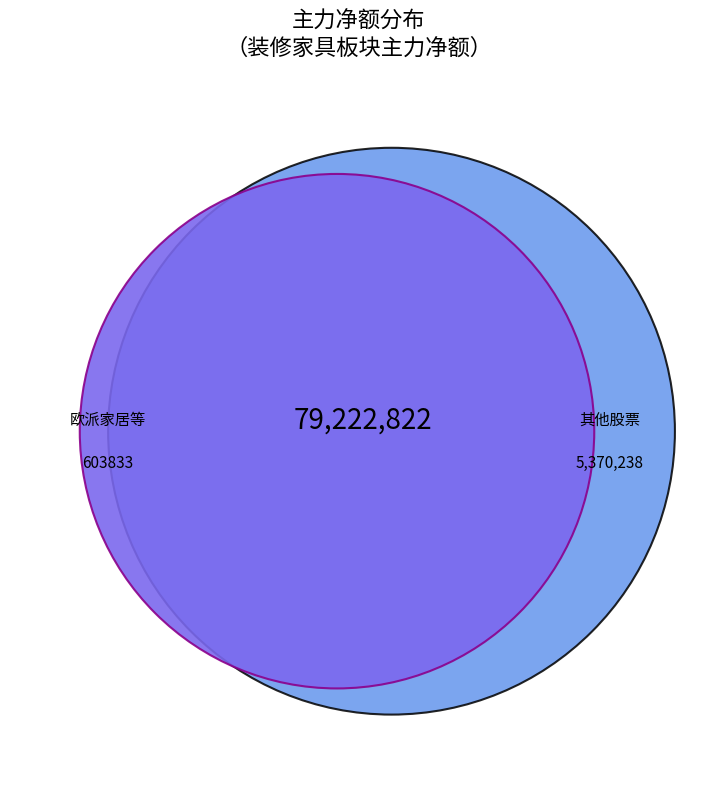

To the nearest percent, what is the average slice percentage?

8%